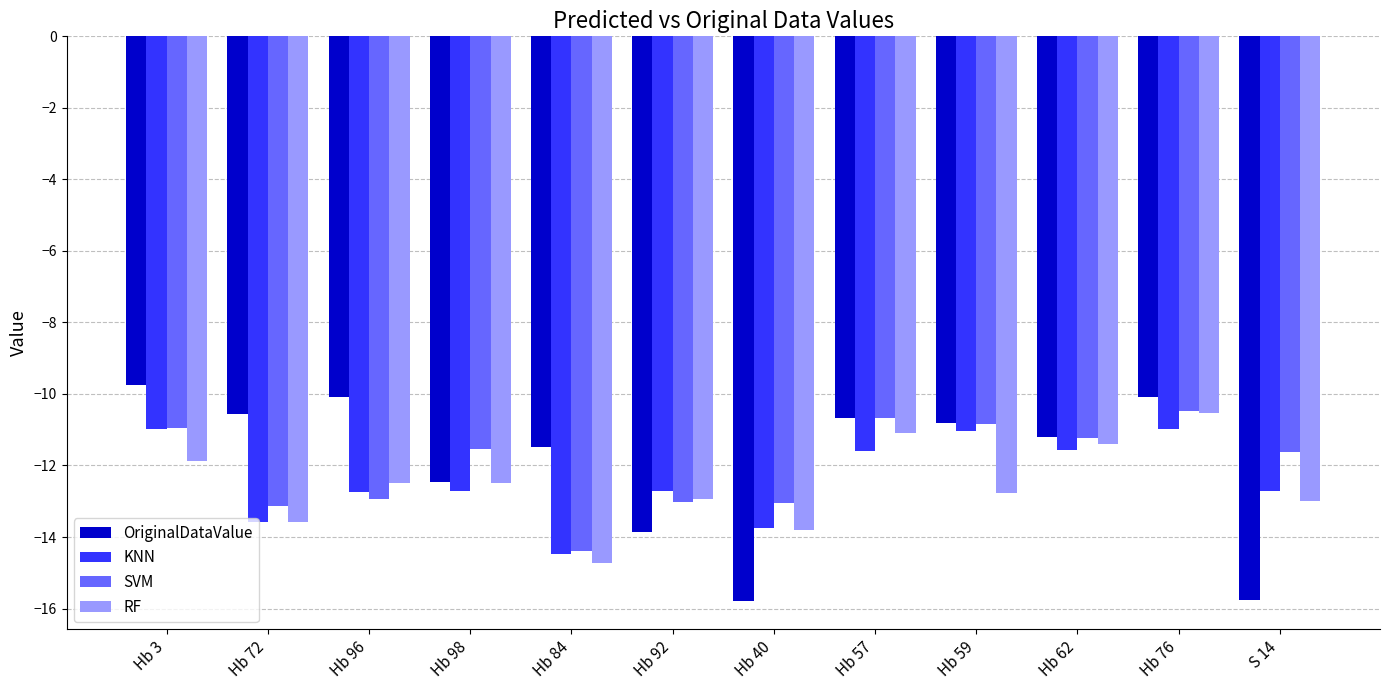

How many groups of bars are there?

12